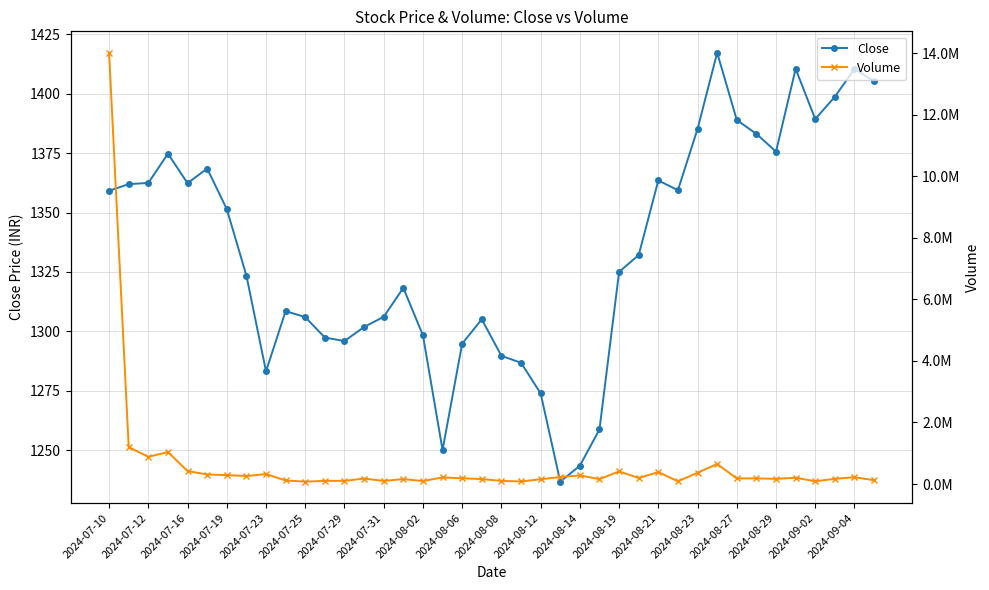

At which category does the chart reach its peak across all series?

2024-07-10